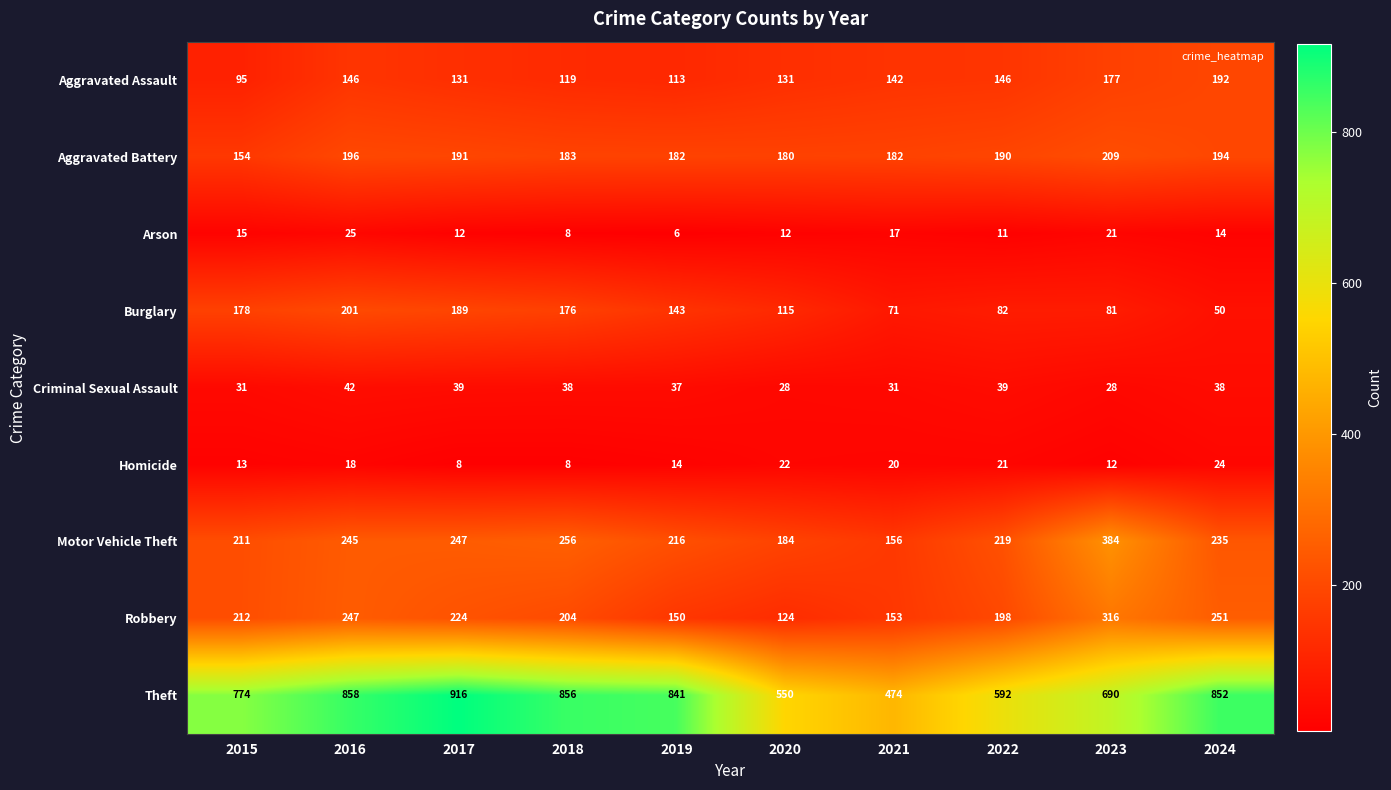

What is the difference between the maximum and minimum values in the Theft series?

442